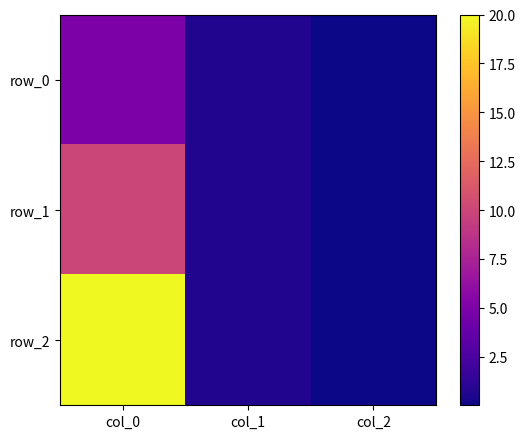

Reading left to right, extract all data points from this chart.

row_0: col_0=5.0	col_1=0.7	col_2=0.0
row_1: col_0=10.0	col_1=0.7	col_2=0.0
row_2: col_0=20.0	col_1=0.7	col_2=0.0